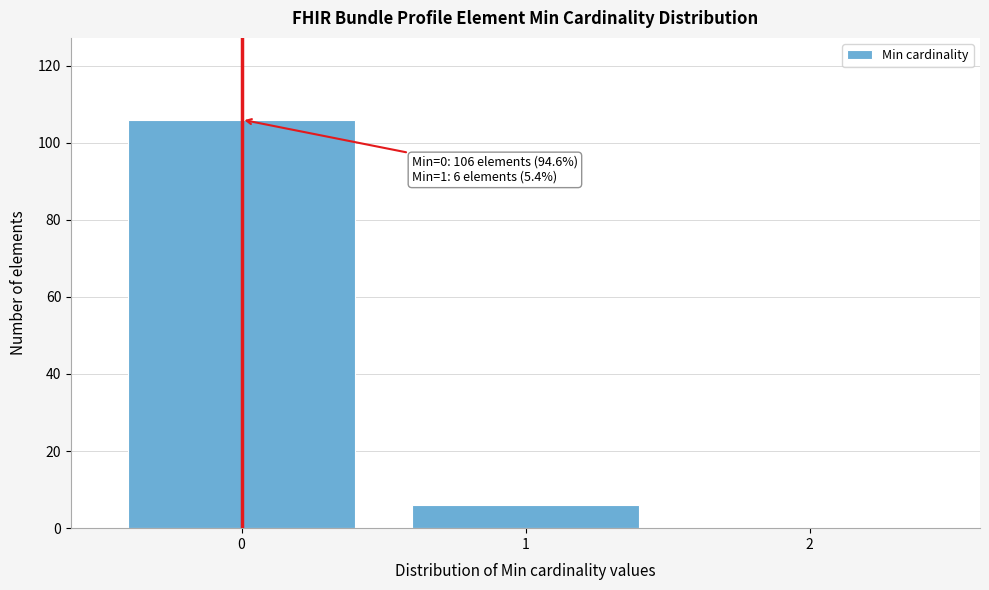

Reading left to right, list all the values displayed in this chart.

0=106	1=6	2=0